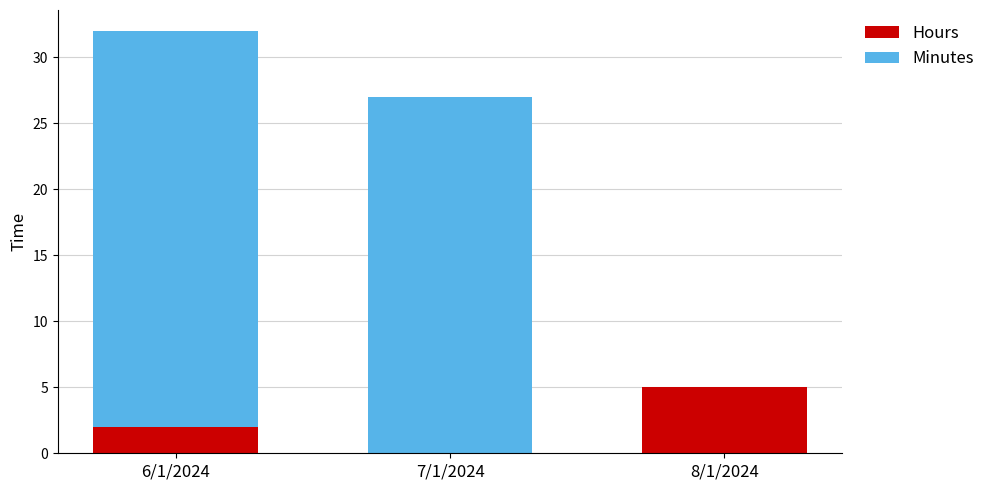

At which category is the sum across all series the highest?

6/1/2024